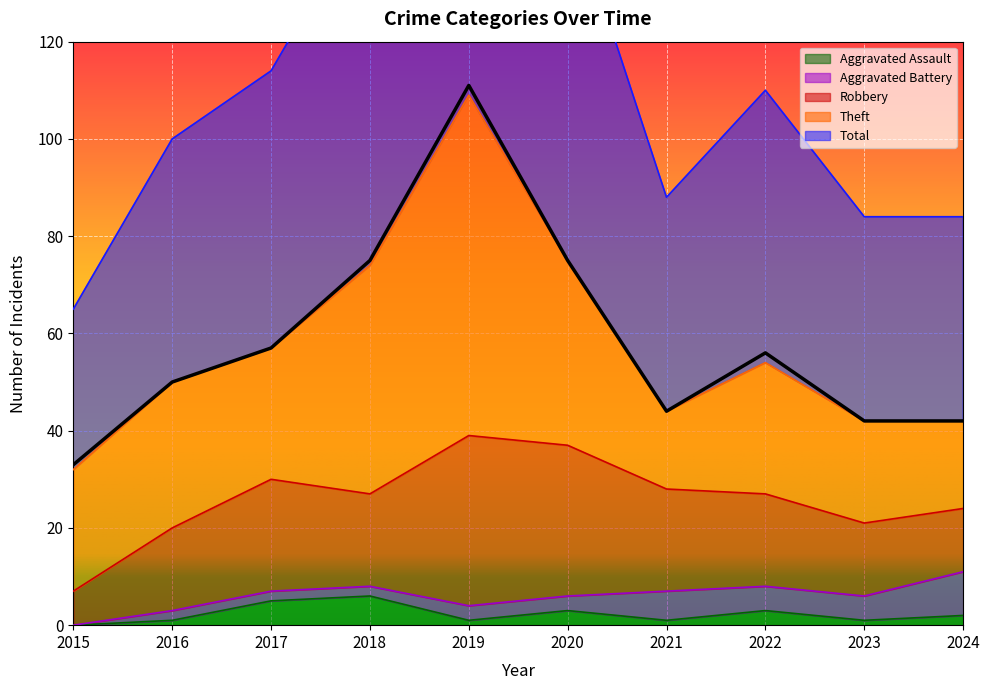

Between 2024 and 2017, which is larger?

2017